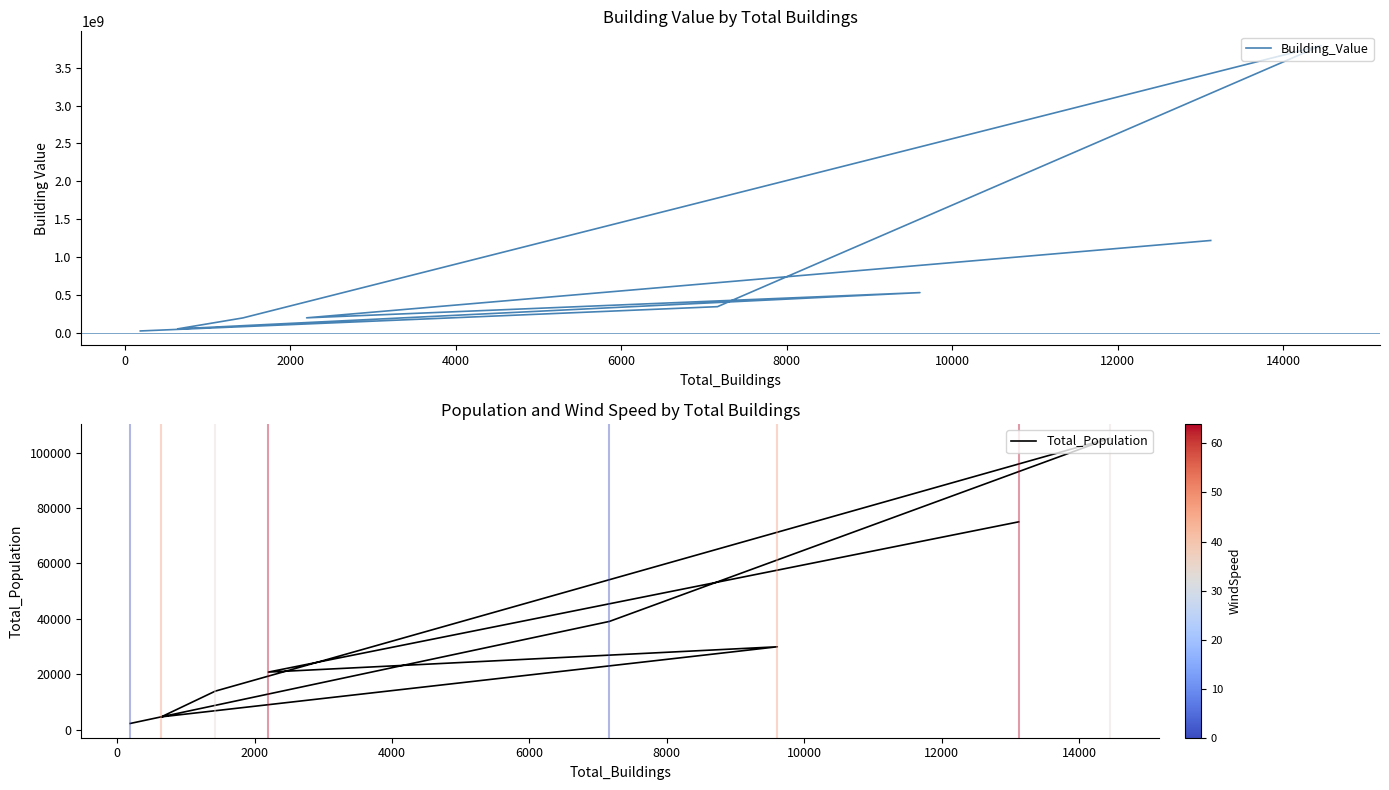

At 12000, list the series in order from smallest to largest.

Total_Population, Building_Value